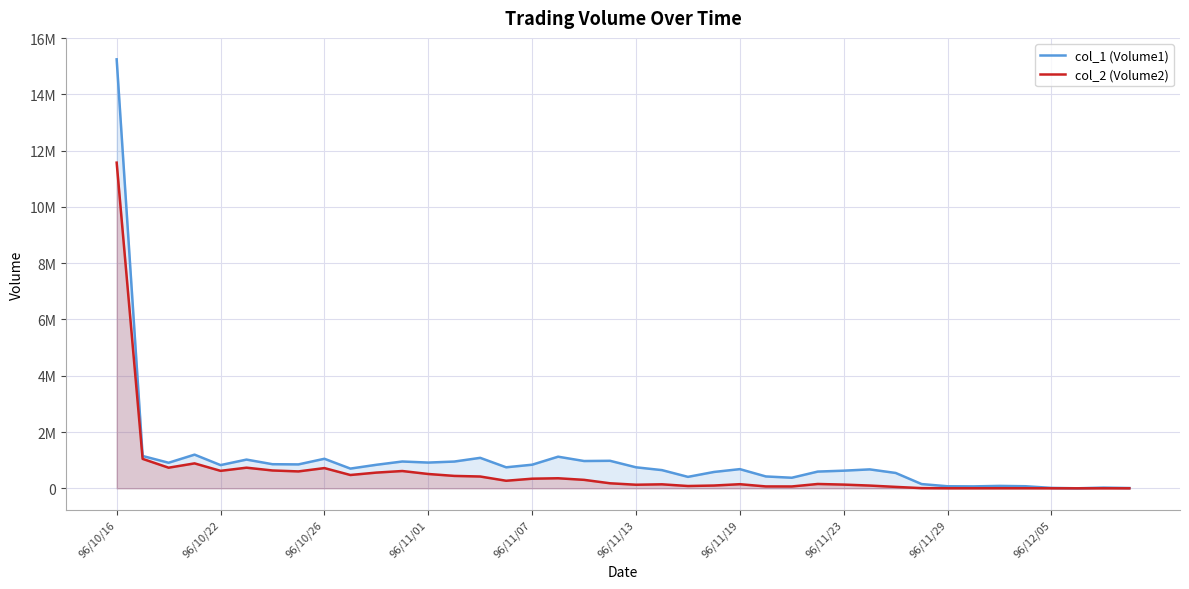

In col_1 (Volume1), how many points are lower than both neighbors (excluding endpoints)?

11